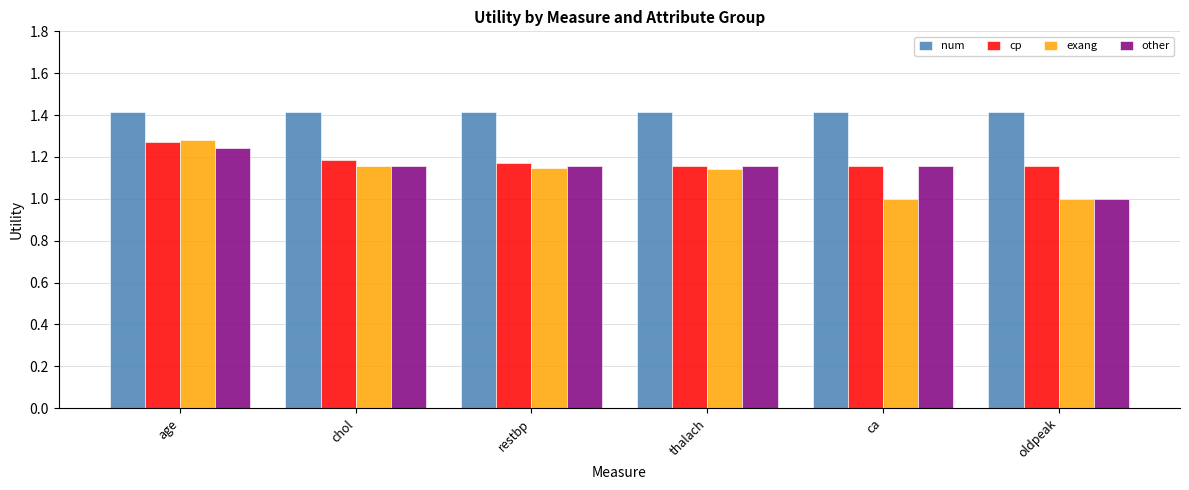

At which label does exang reach its peak?

age